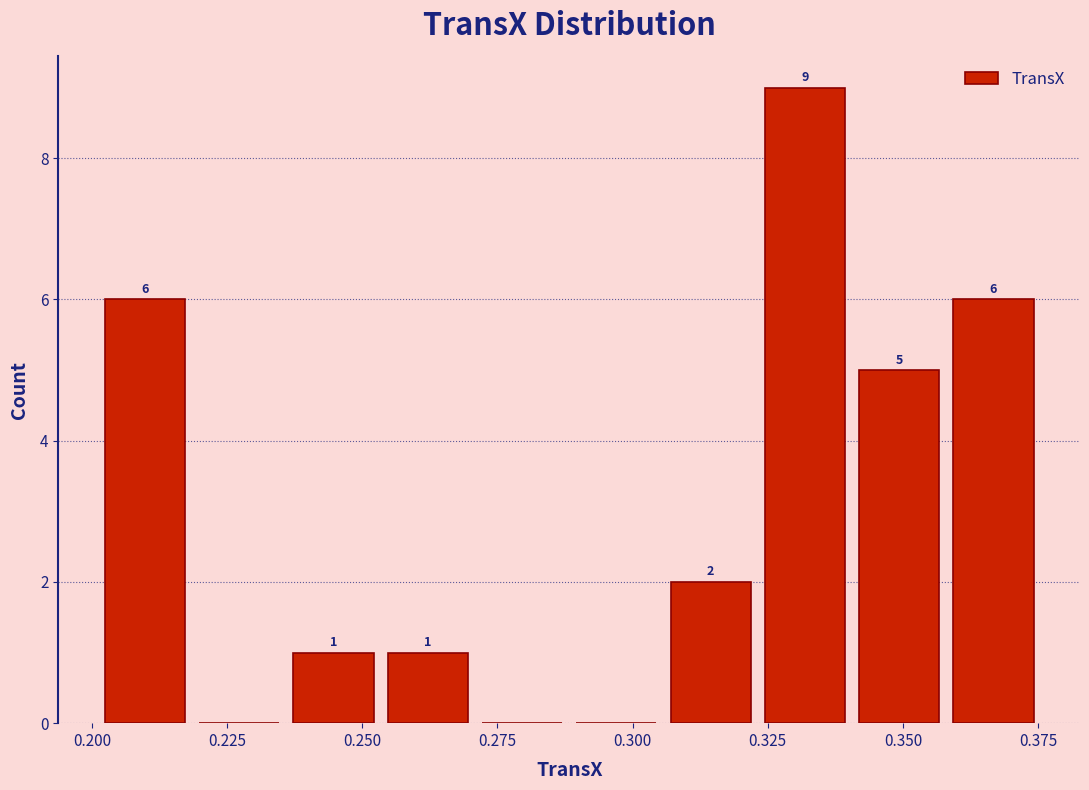

Read against the x-axis, roughly where is the centre of the tallest bar?

0.330